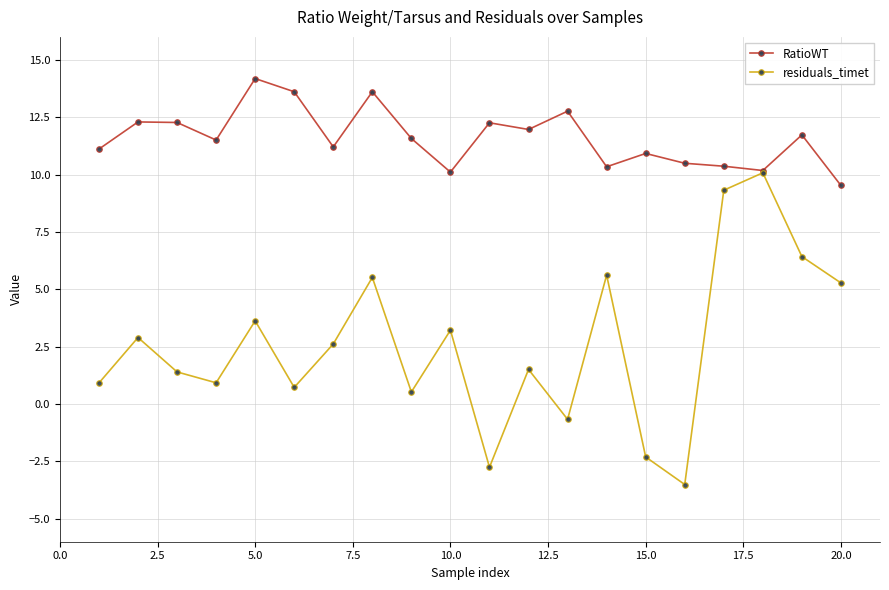

Which series has the largest total across all categories?

RatioWT